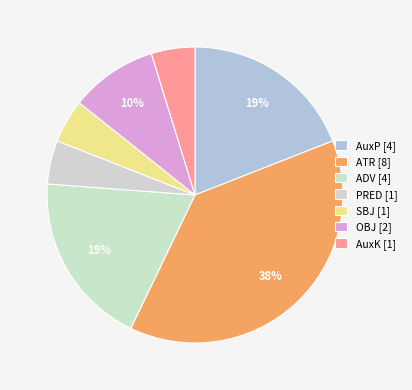

What percentage do ADV and ATR together represent?

57.1%